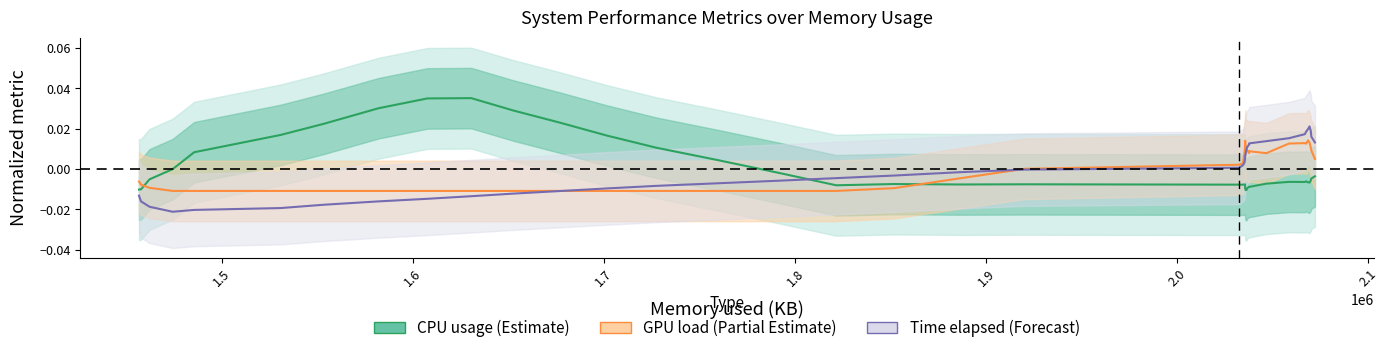

Is it true that Time elapsed (Forecast) equals 0.0 at 32?

False